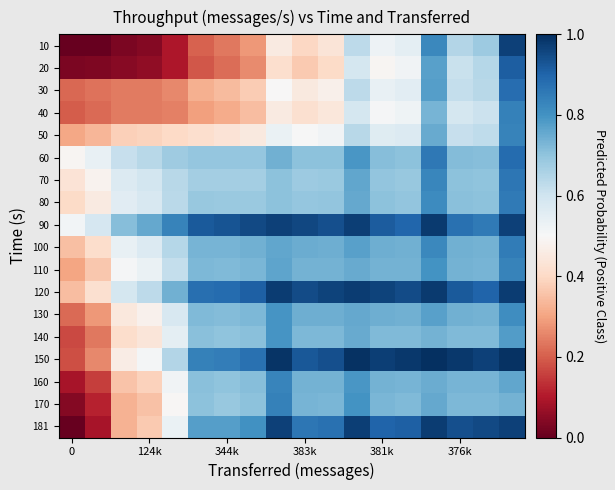

Reading left to right, what are all the values shown in this chart?

10: 0.0	0.0	0.0	0.0	0.1	0.2	0.2	0.3	0.5	0.4	0.4	0.6	0.5	0.6	0.8	0.6	0.7	1.0
20: 0.0	0.0	0.0	0.1	0.1	0.2	0.2	0.3	0.4	0.4	0.4	0.6	0.5	0.5	0.8	0.6	0.6	0.9
30: 0.2	0.2	0.2	0.2	0.3	0.3	0.3	0.4	0.5	0.4	0.5	0.6	0.5	0.6	0.8	0.6	0.6	0.9
40: 0.2	0.2	0.2	0.2	0.2	0.3	0.3	0.3	0.5	0.4	0.4	0.6	0.5	0.5	0.7	0.6	0.6	0.8
50: 0.3	0.3	0.4	0.4	0.4	0.4	0.4	0.5	0.5	0.5	0.5	0.6	0.6	0.6	0.8	0.6	0.6	0.8
60: 0.5	0.5	0.6	0.6	0.7	0.7	0.7	0.7	0.7	0.7	0.7	0.8	0.7	0.7	0.9	0.7	0.7	0.9
70: 0.4	0.5	0.6	0.6	0.6	0.7	0.7	0.7	0.7	0.7	0.7	0.8	0.7	0.7	0.8	0.7	0.7	0.9
80: 0.4	0.5	0.6	0.6	0.6	0.7	0.7	0.7	0.7	0.7	0.7	0.8	0.7	0.7	0.8	0.7	0.7	0.9
90: 0.5	0.6	0.7	0.8	0.8	0.9	0.9	1.0	1.0	1.0	0.9	1.0	0.9	0.9	1.0	0.9	0.9	1.0
100: 0.4	0.4	0.5	0.6	0.6	0.7	0.7	0.7	0.8	0.7	0.7	0.8	0.7	0.7	0.8	0.7	0.7	0.9
110: 0.3	0.4	0.5	0.5	0.6	0.7	0.7	0.7	0.8	0.7	0.7	0.8	0.7	0.7	0.8	0.7	0.7	0.8
120: 0.3	0.4	0.6	0.6	0.7	0.9	0.9	0.9	1.0	0.9	1.0	1.0	1.0	0.9	1.0	0.9	0.9	1.0
130: 0.2	0.3	0.4	0.5	0.6	0.7	0.7	0.7	0.8	0.7	0.7	0.8	0.7	0.7	0.8	0.7	0.7	0.8
140: 0.2	0.2	0.4	0.4	0.6	0.7	0.7	0.7	0.8	0.7	0.7	0.8	0.7	0.7	0.7	0.7	0.7	0.8
150: 0.2	0.3	0.5	0.5	0.6	0.8	0.8	0.9	1.0	0.9	0.9	1.0	1.0	1.0	1.0	1.0	1.0	1.0
160: 0.1	0.2	0.4	0.4	0.5	0.7	0.7	0.7	0.8	0.7	0.7	0.8	0.7	0.7	0.7	0.7	0.7	0.8
170: 0.0	0.1	0.3	0.4	0.5	0.7	0.7	0.7	0.8	0.7	0.7	0.8	0.7	0.7	0.8	0.7	0.7	0.7
181: 0.0	0.1	0.3	0.4	0.5	0.8	0.8	0.8	1.0	0.9	0.9	1.0	0.9	0.9	1.0	0.9	1.0	1.0